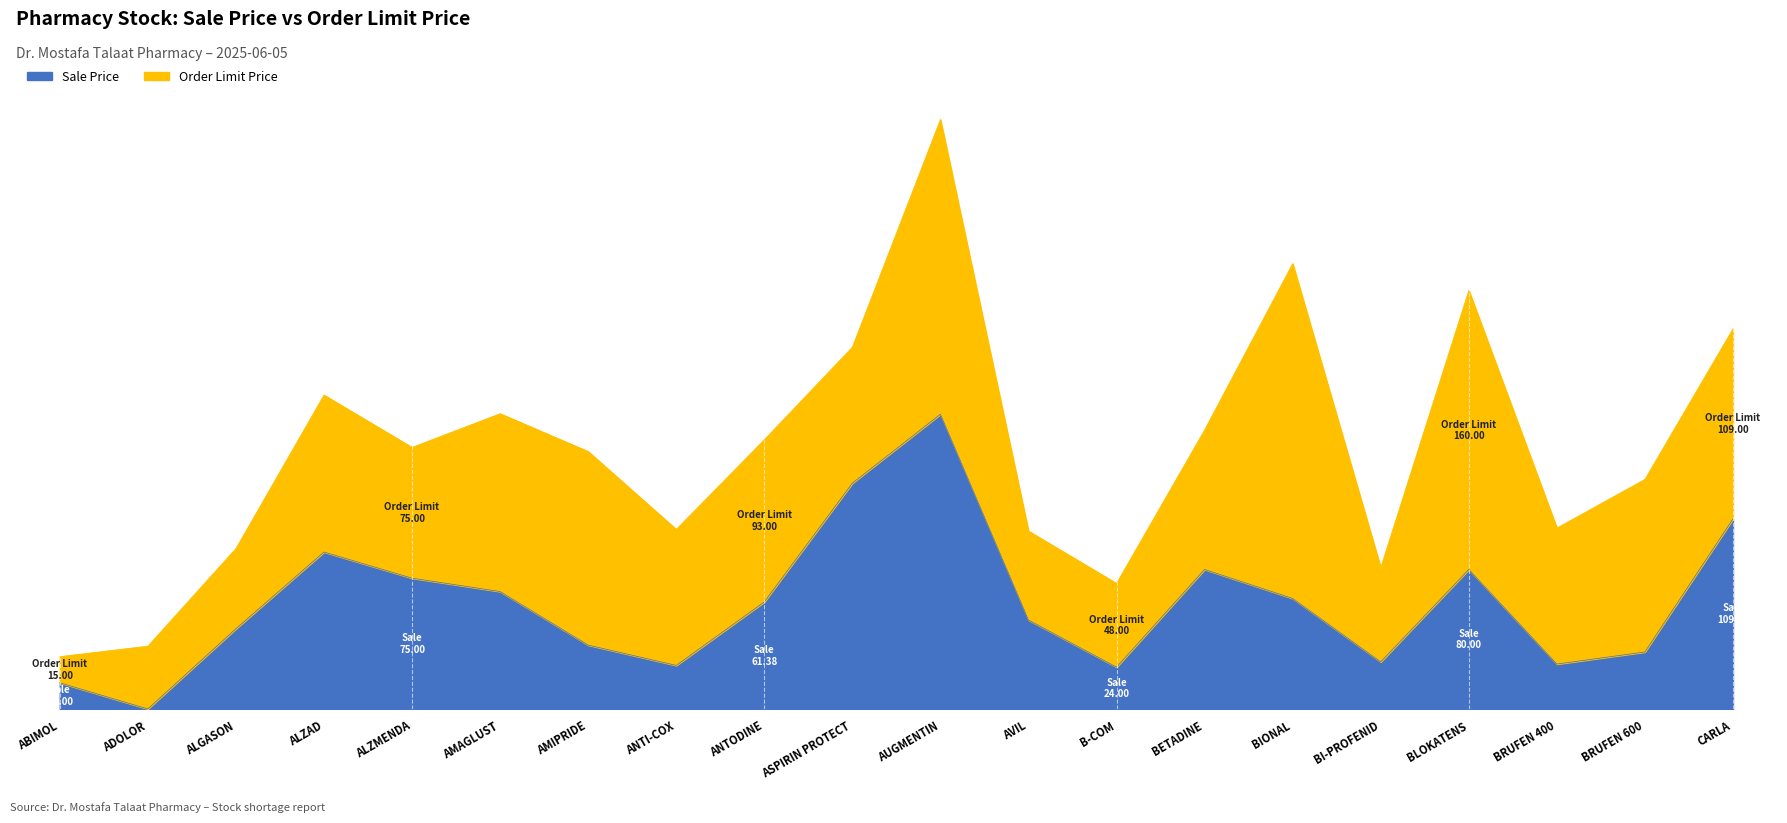

Rank the categories by value from lowest to highest.

ADOLOR, ABIMOL, B-COM, ANTI-COX, BRUFEN 400, BI-PROFENID, BRUFEN 600, AMIPRIDE, ALGASON, AVIL, ANTODINE, BIONAL, AMAGLUST, ALZMENDA, BETADINE, BLOKATENS, ALZAD, CARLA, ASPIRIN PROTECT, AUGMENTIN